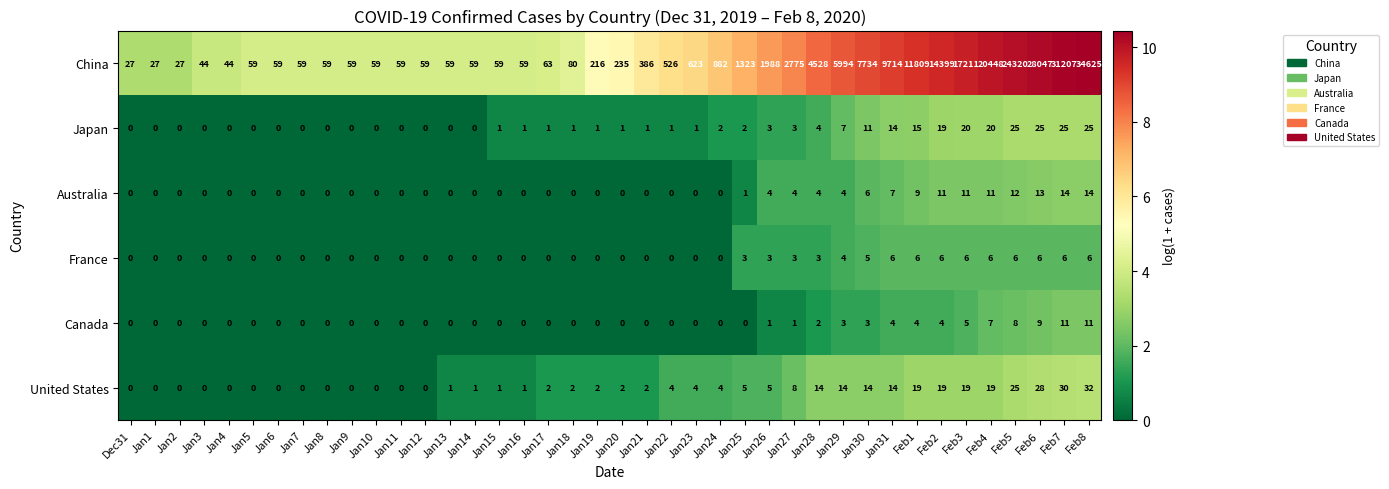

How many data points does each series have?

40